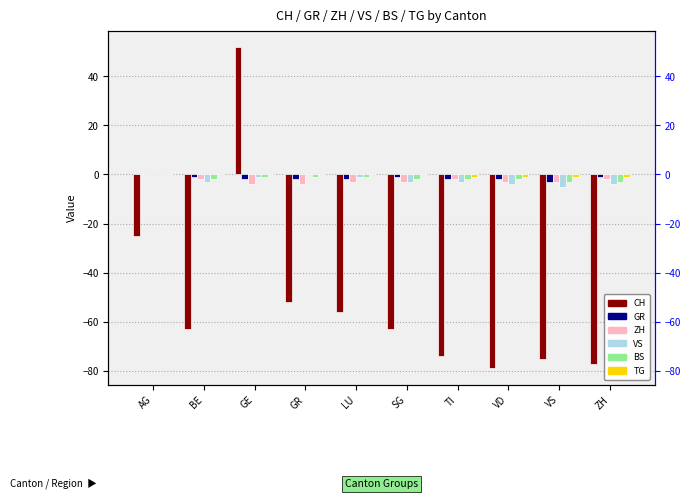

What is the value of the BS bar at the 5th from the left?

-1